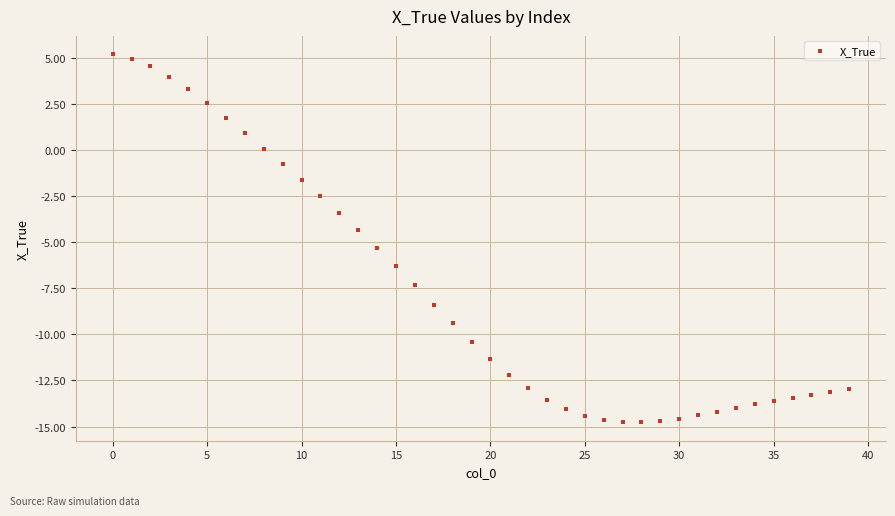

What is the range of Y values (max minus min)?

20.0